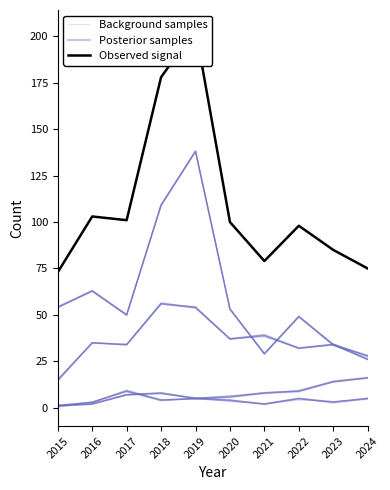

What is the sum of the Background samples values at 2021 and 2024?

7.0